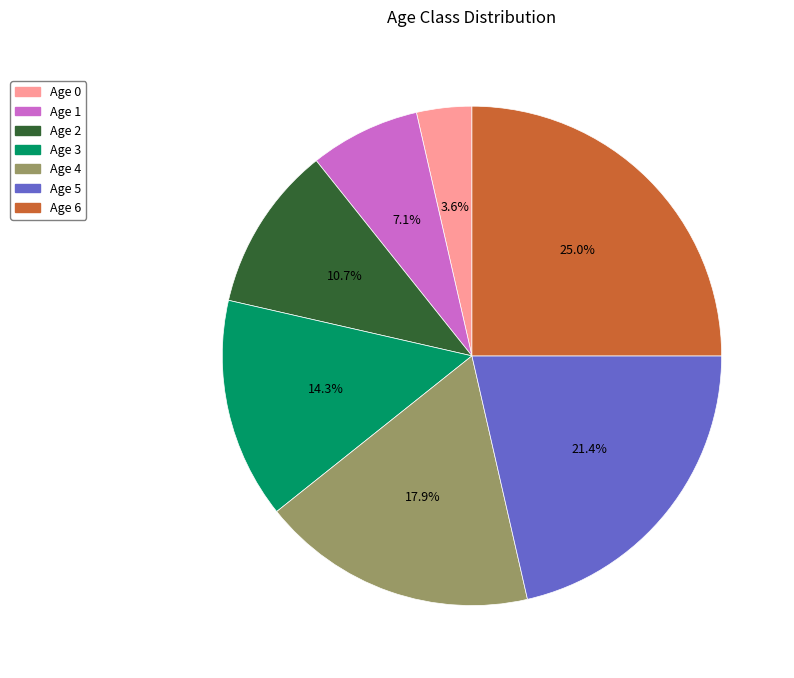

To the nearest percent, what is the average slice percentage?

14%